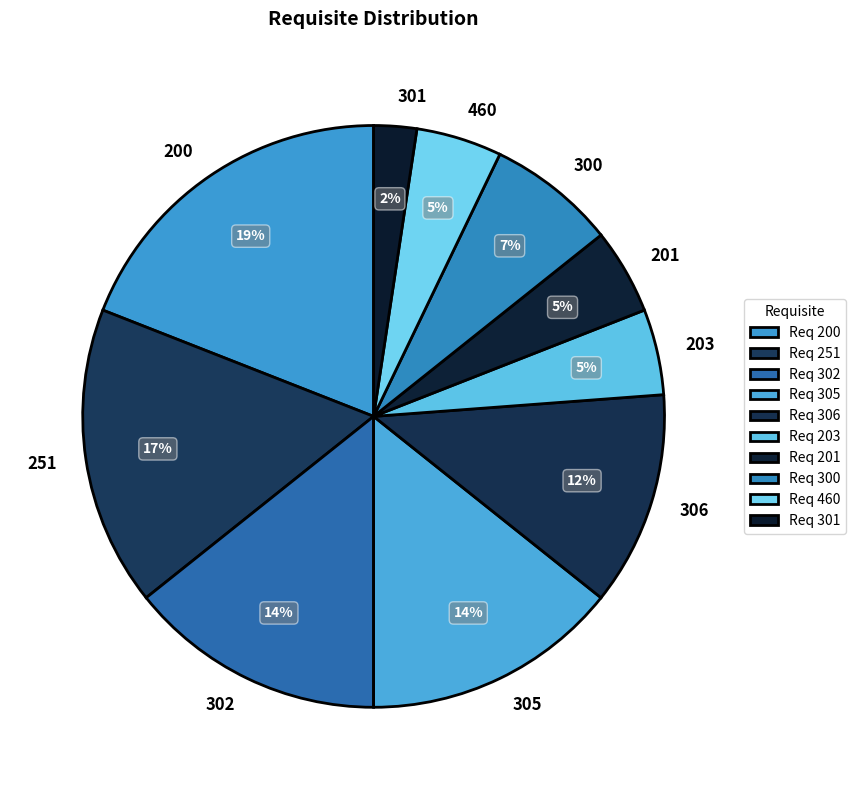

Do 306 and 201 together represent more than half of the pie?

No